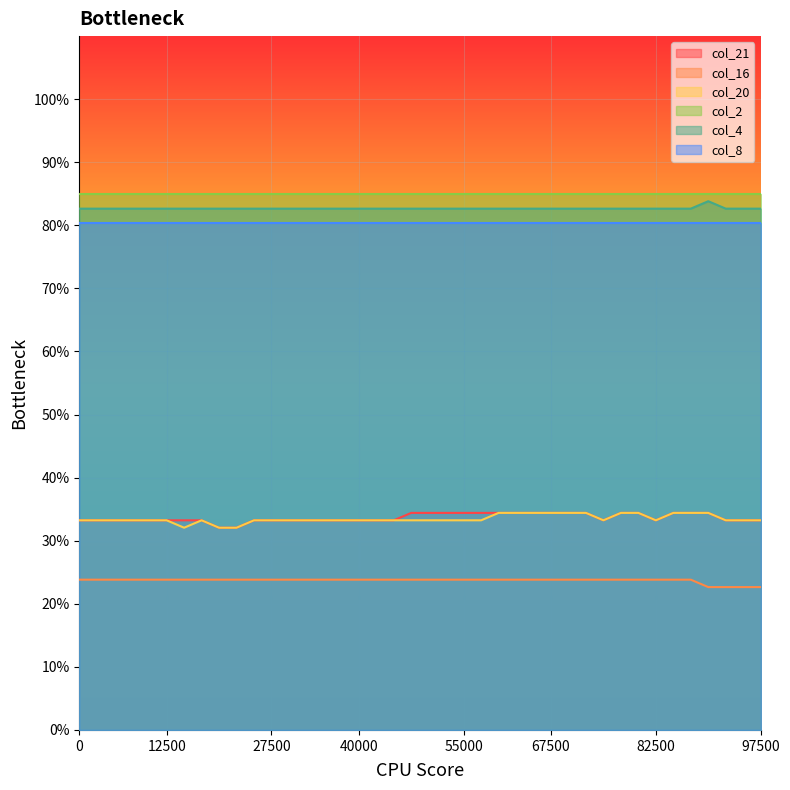

How many categories are shown in the chart?

40